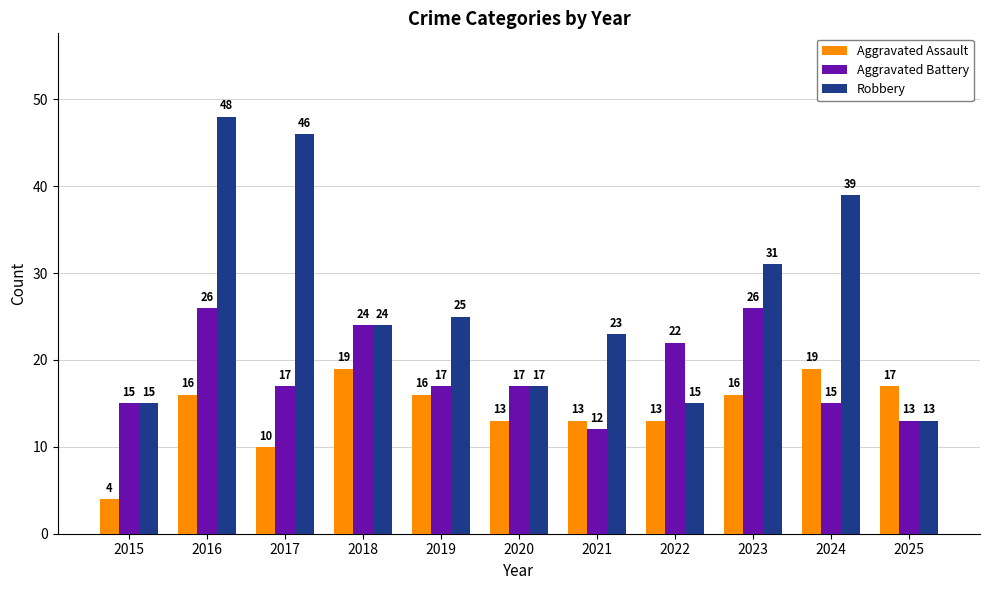

The Aggravated Battery series shows 39 at 2018. True or false?

False